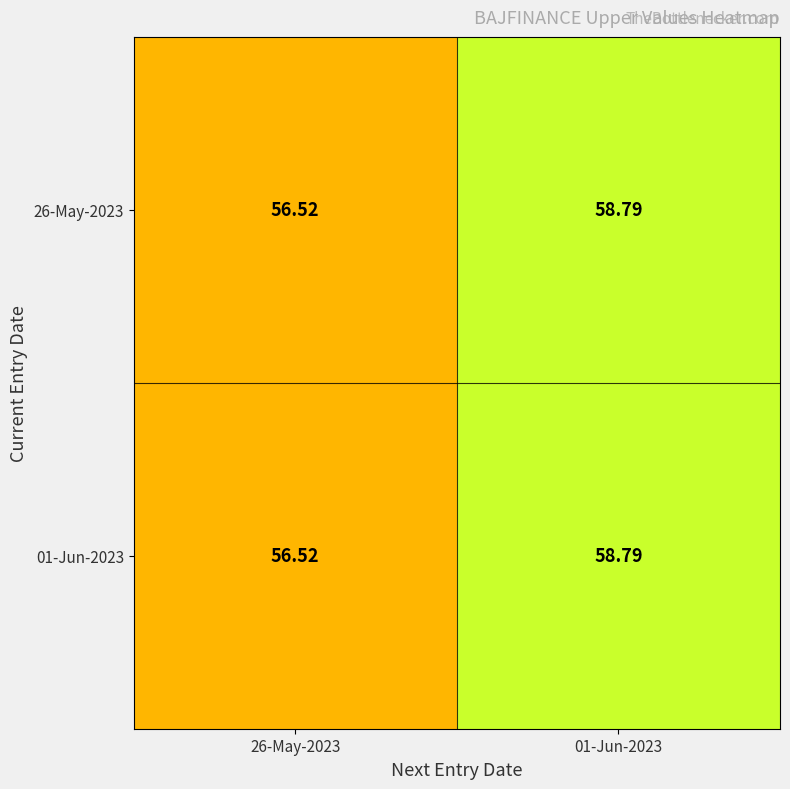

At which category does the chart reach its peak across all series?

01-Jun-2023